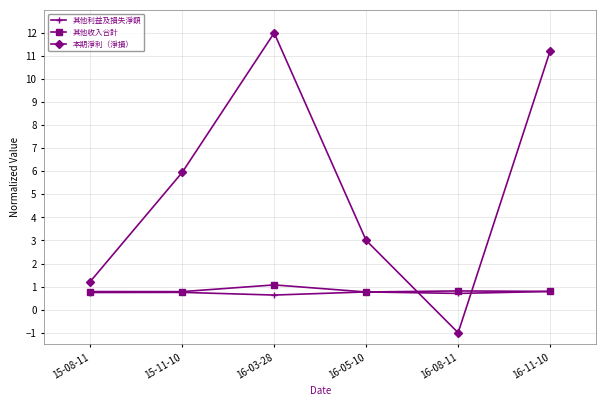

At which category is the sum across all series the highest?

16-03-28